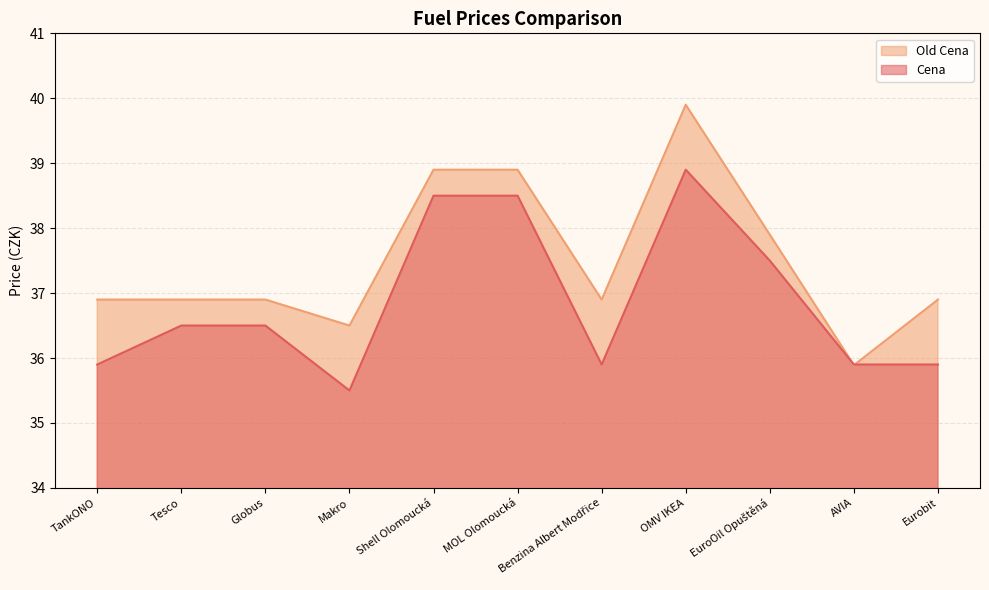

Between Globus and Makro, which series saw the biggest shift?

Cena